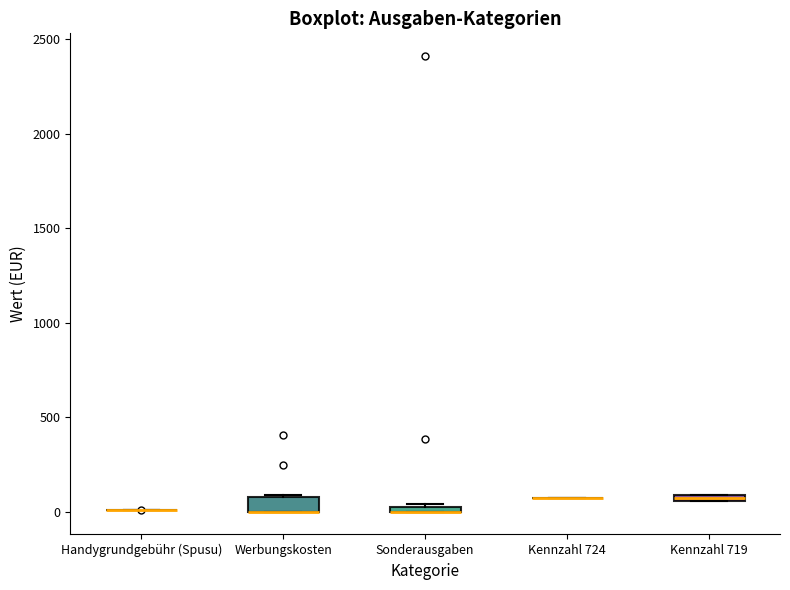

Where is the upper edge of the box for Kennzahl 719 on the y-axis? The values are not printed on the chart, so give them approximately, as read against the axis.

100